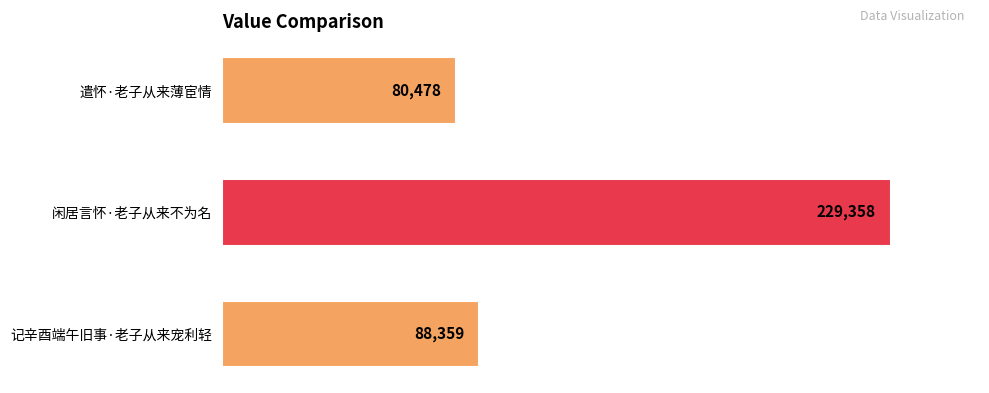

How many data points are less than 88359?

1